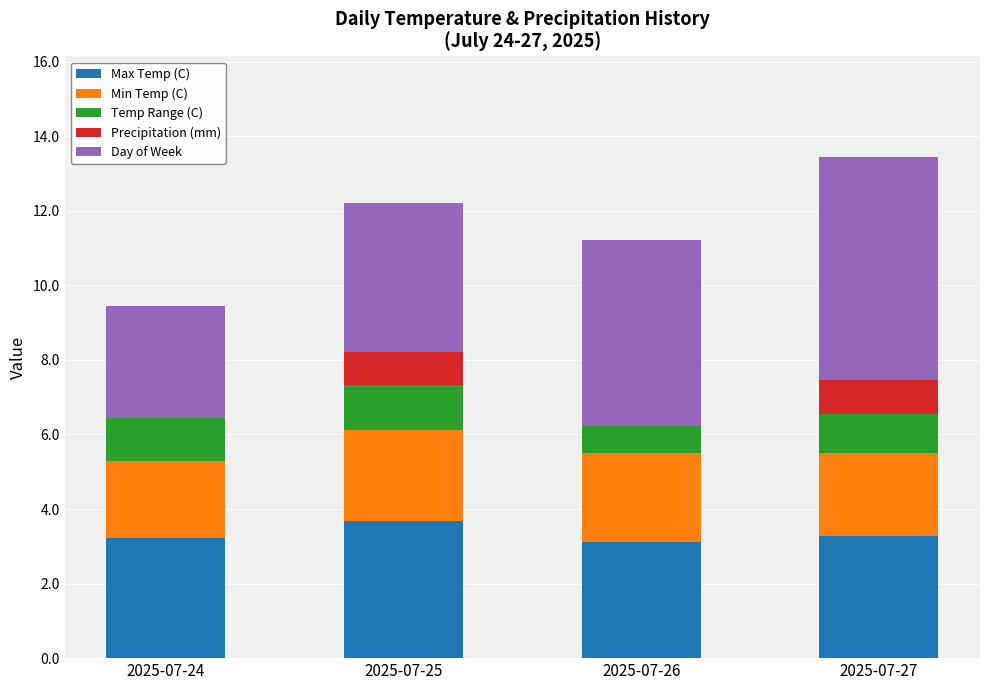

At which label does Max Temp (C) reach its peak?

2025-07-25